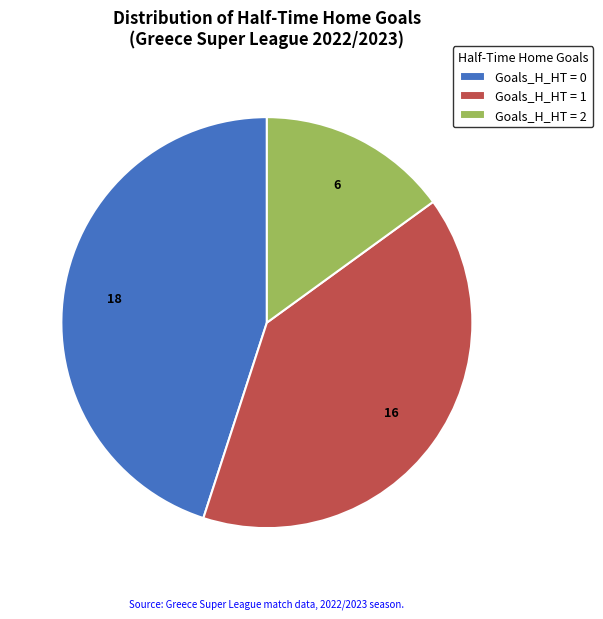

The Goals_H_HT = 2 slice represents 15% of the pie. True or false?

True